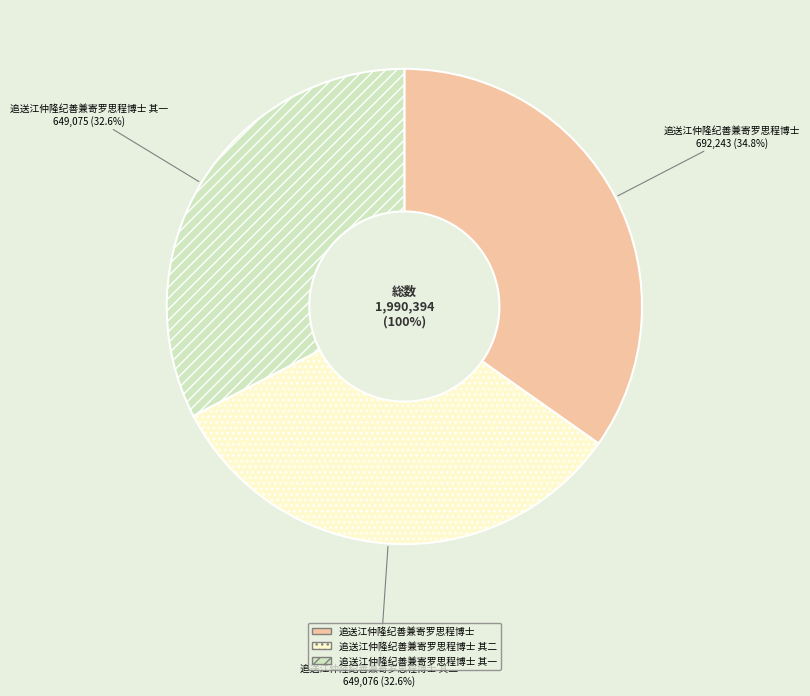

Between 追送江仲隆纪善兼寄罗思程博士 其二 and 追送江仲隆纪善兼寄罗思程博士 其一, which is larger?

追送江仲隆纪善兼寄罗思程博士 其二